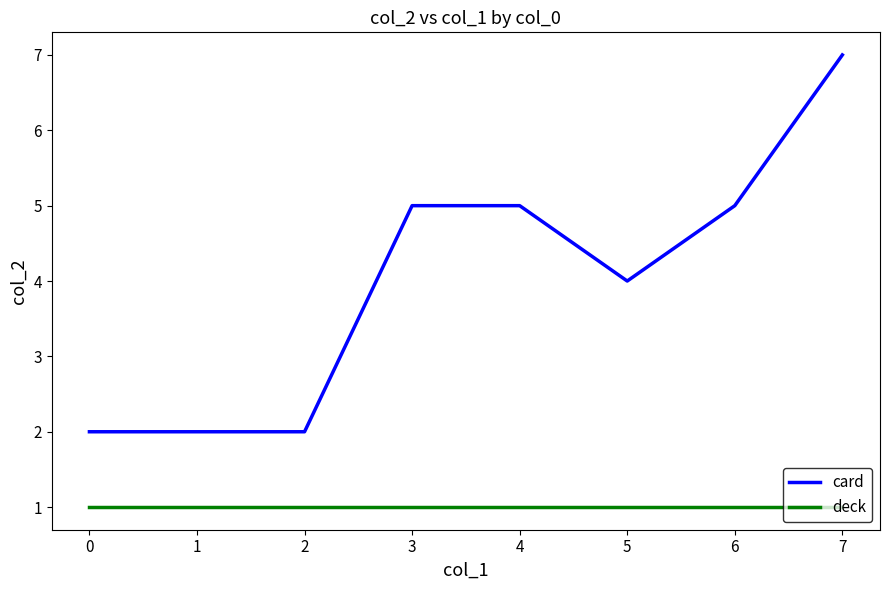

True or false: deck and card intersect in this chart.

False